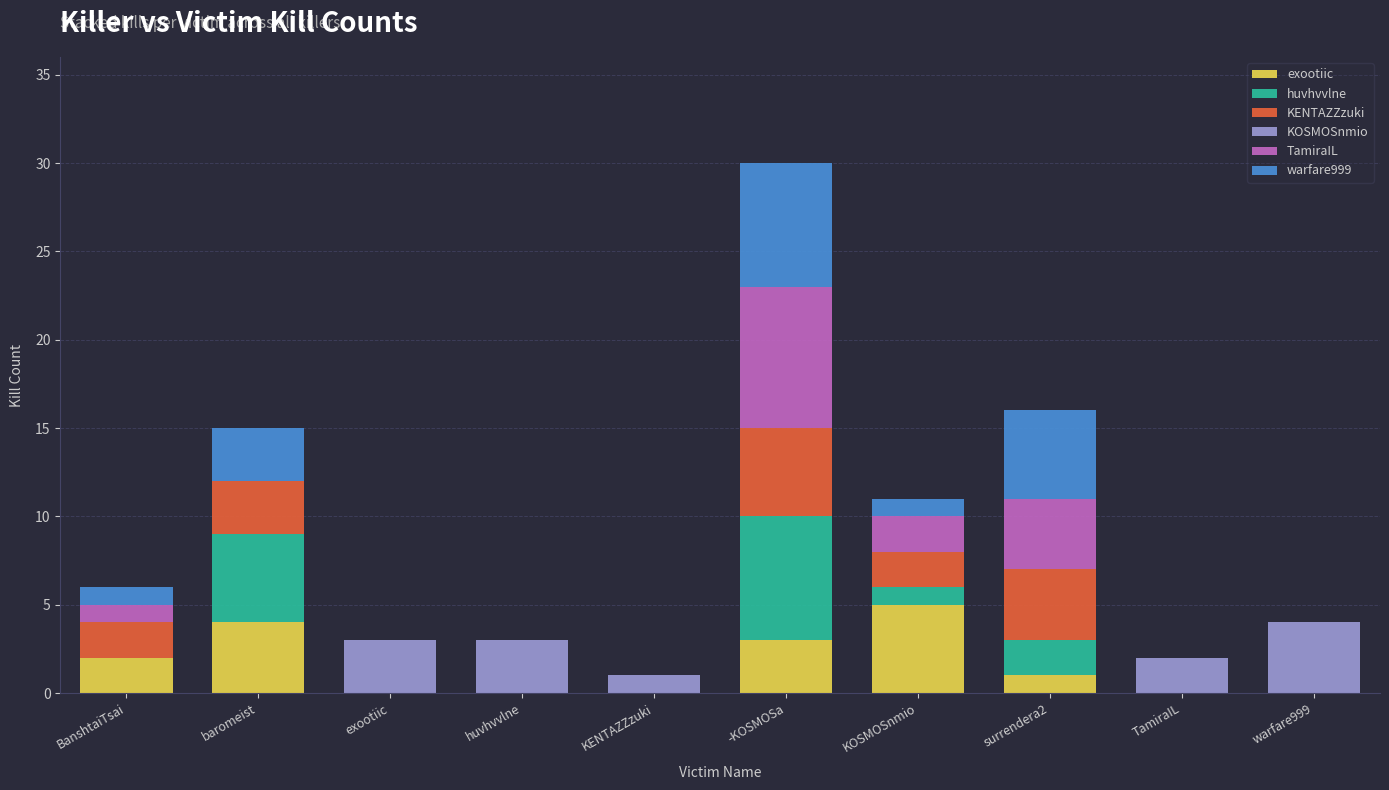

What is the sum of all exootiic values?

15